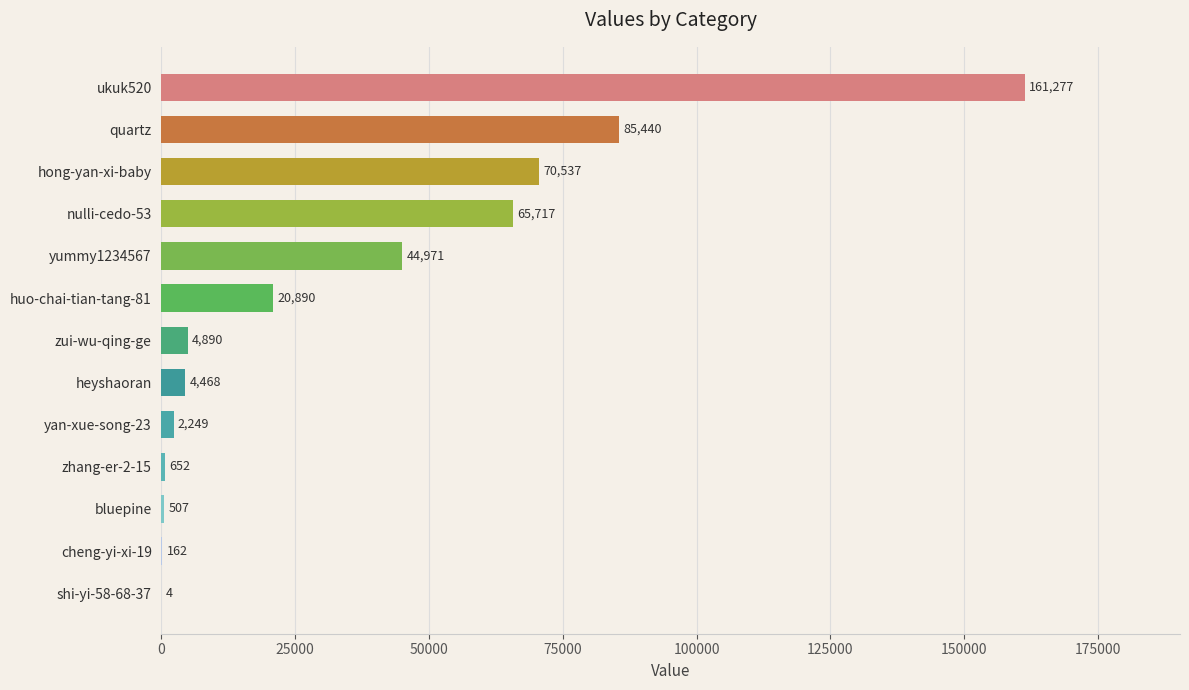

Count the number of data series in this chart.

1